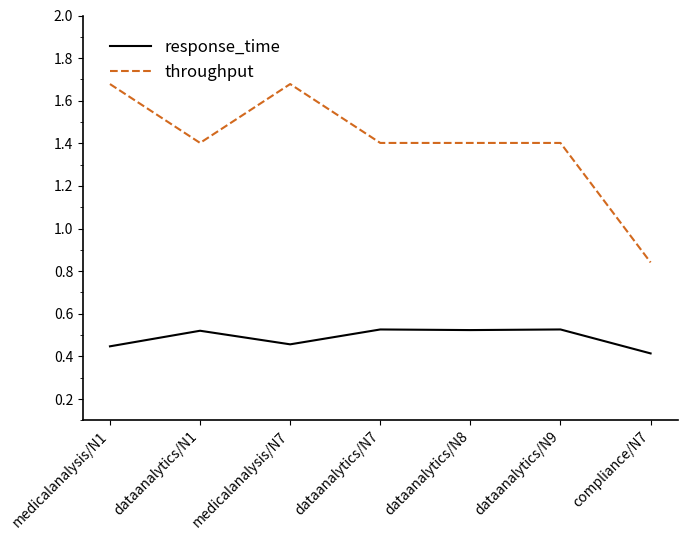

How many throughput values are between 1 and 2?

6